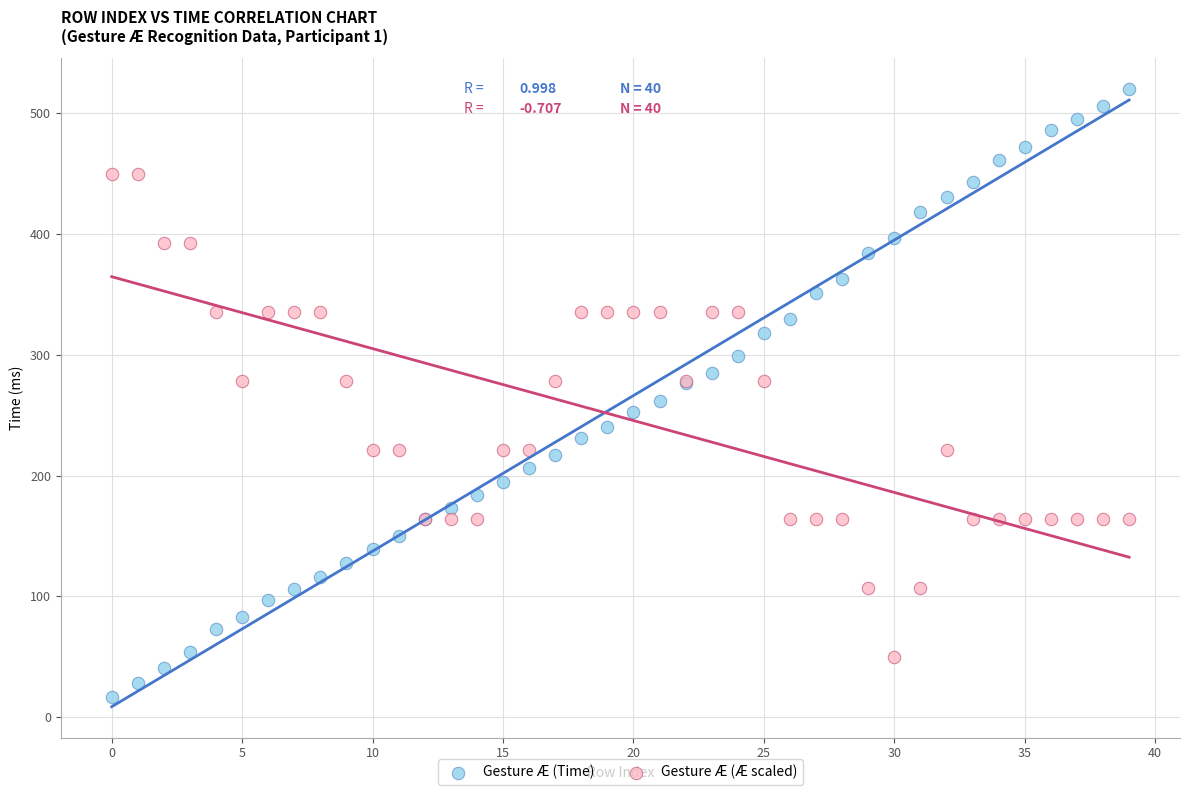

Which series reaches the maximum Y coordinate?

Gesture Æ (Time)